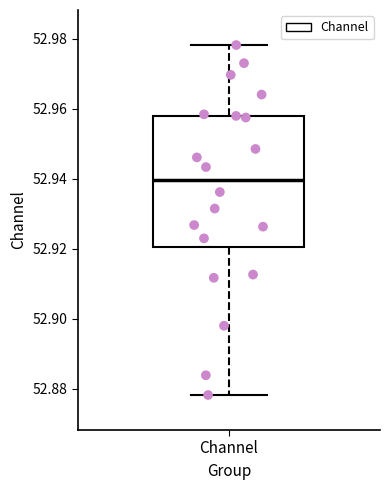

Read this box plot against the y-axis: the position of the median line, the range covered by the box, and the ends of both whiskers. The values are not printed on the chart, so give them approximately, as read against the axis.

median 52.940, box 52.920 to 52.958, whiskers 52.878 to 52.978